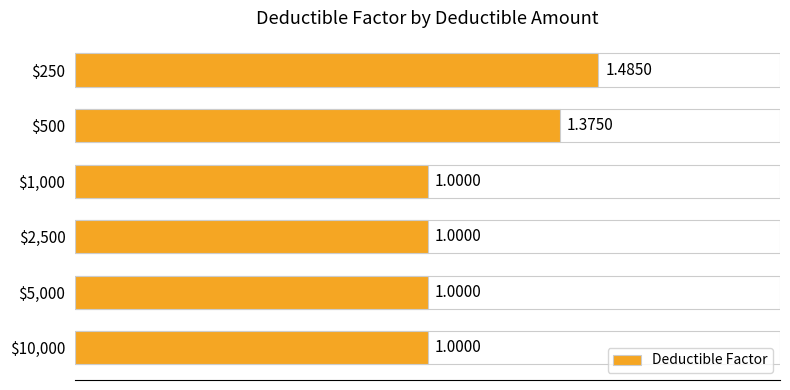

What is the sum of all values?

6.9